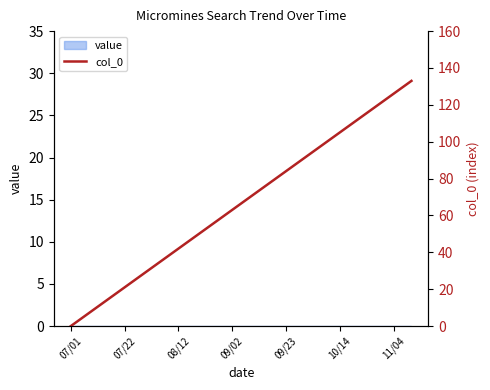

What is the difference between the values at 17 and 16?

7